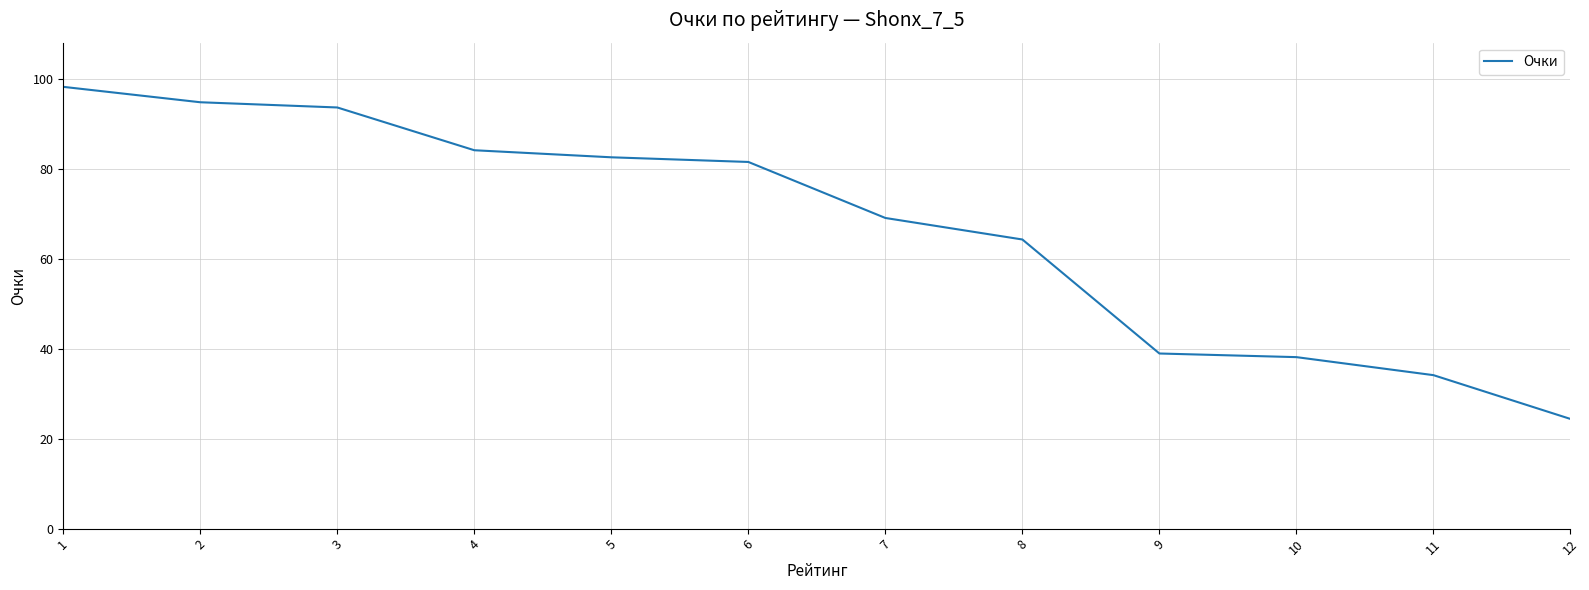

Approximately how many times larger is the value at 12 compared to 9?

0.6